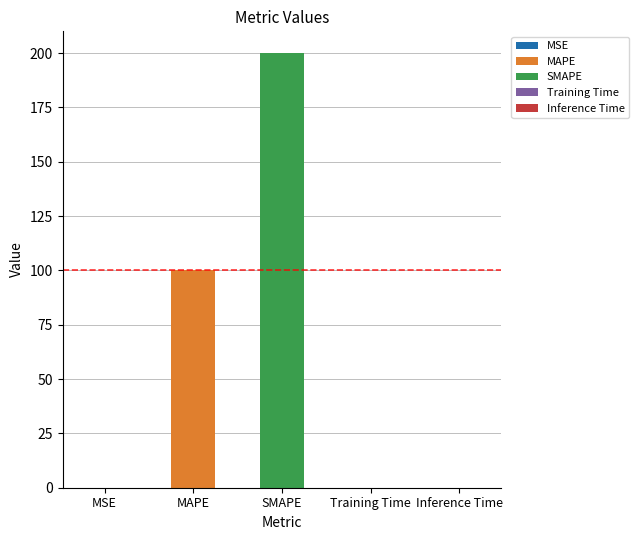

Rank the categories by value from highest to lowest.

SMAPE, MAPE, Training Time, MSE, Inference Time